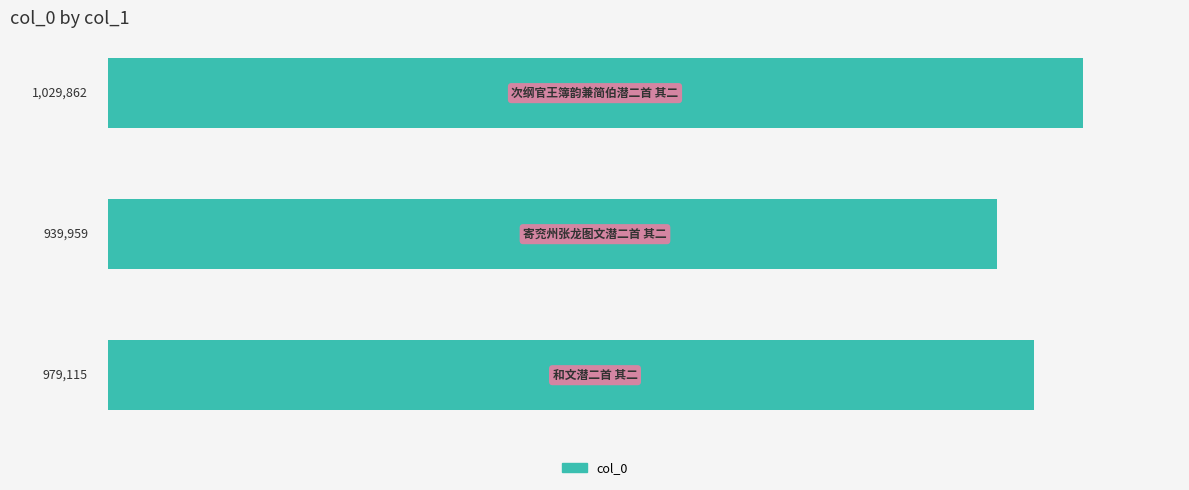

Count the values in the range 939959 to 1029862.

3